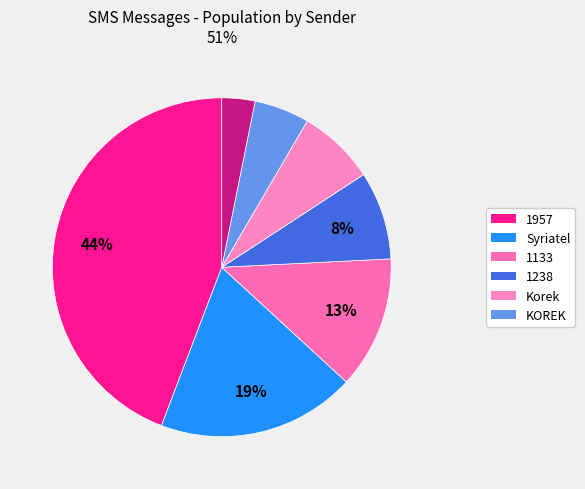

To the nearest percent, what is the difference between the largest and smallest slice percentages?

41%